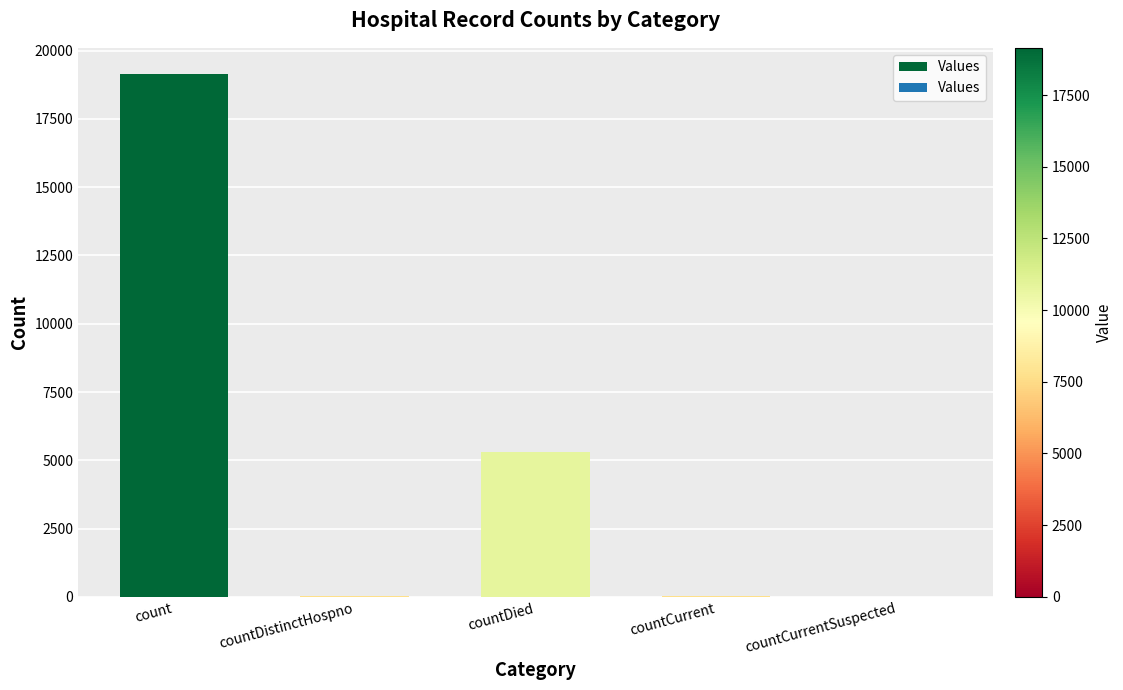

At which category does the chart reach its peak across all series?

count